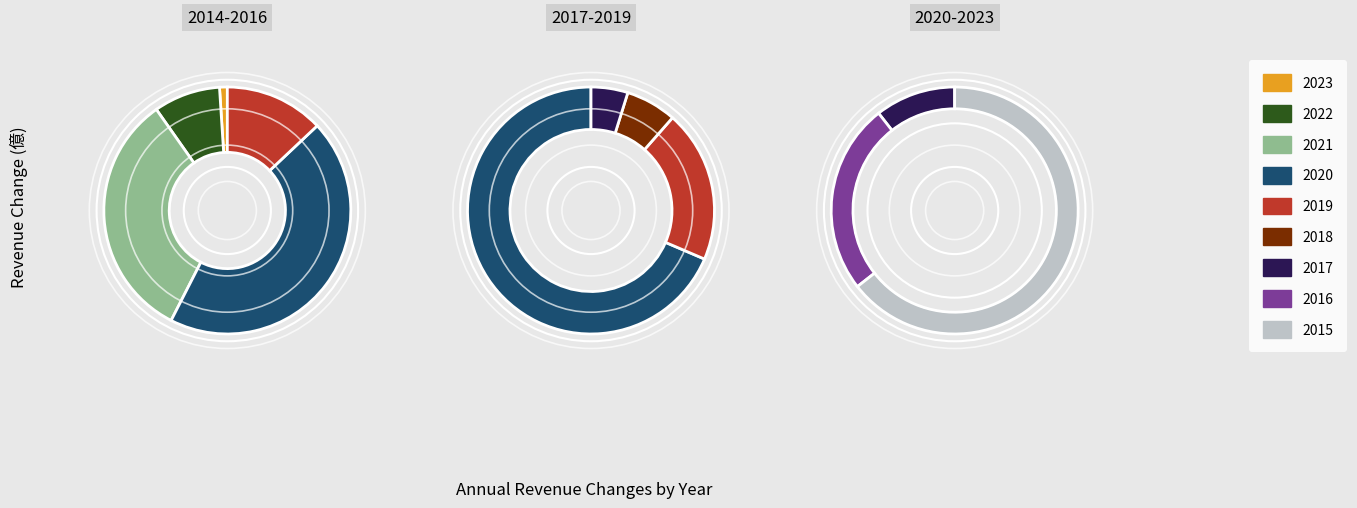

Combined, do 2015 and 2022 account for over 50%?

Yes